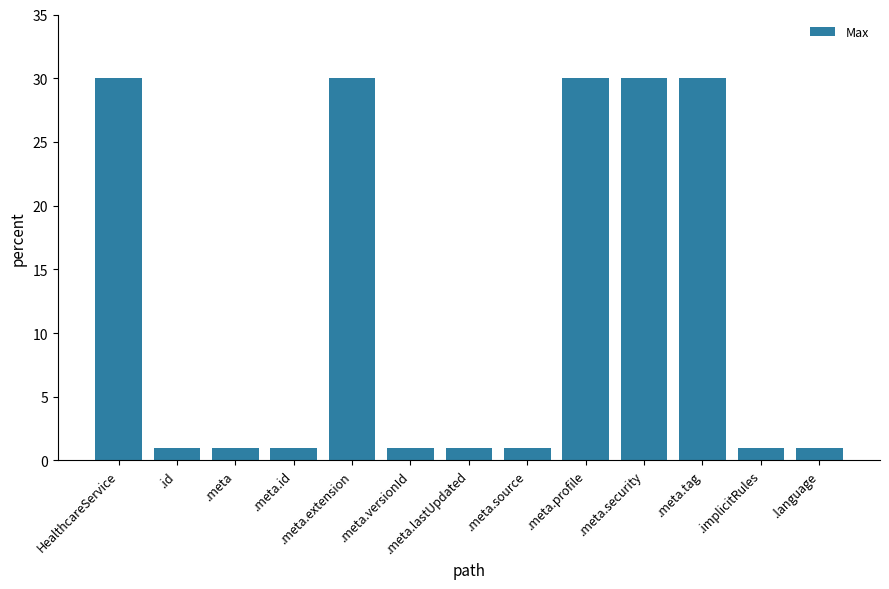

Approximately how many times larger is the value at .implicitRules compared to .meta.source?

1.0